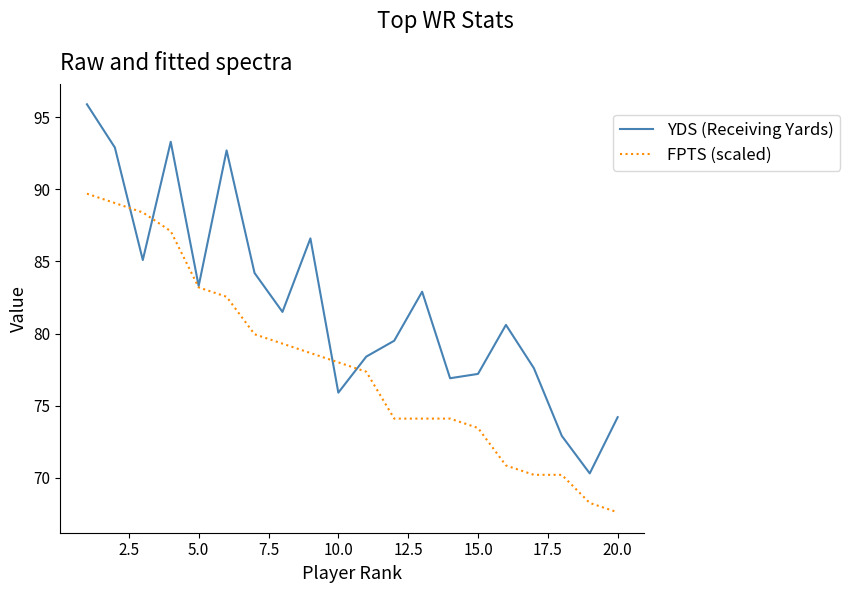

List the series in order of their overall mean, highest first.

YDS (Receiving Yards), FPTS (scaled)